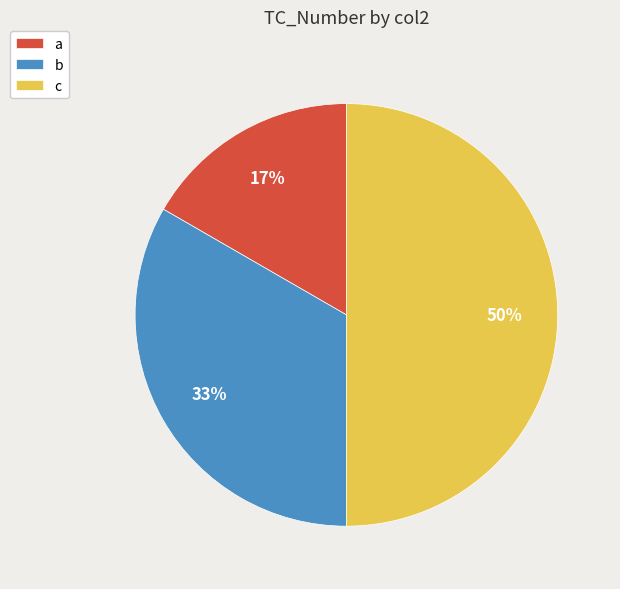

Is the sum of c and b greater than half?

Yes